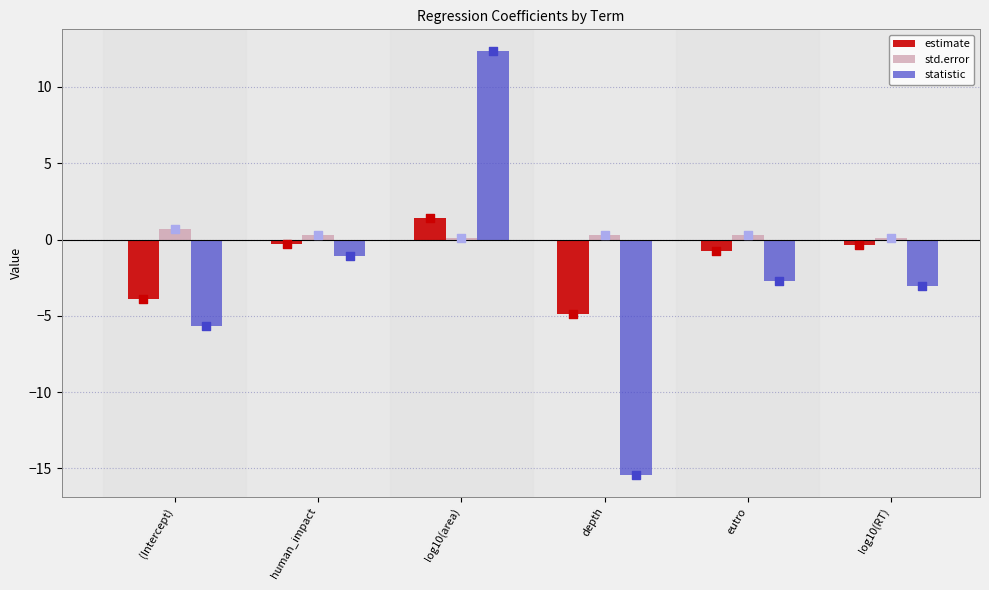

At how many categories does at least one series exceed -2?

6